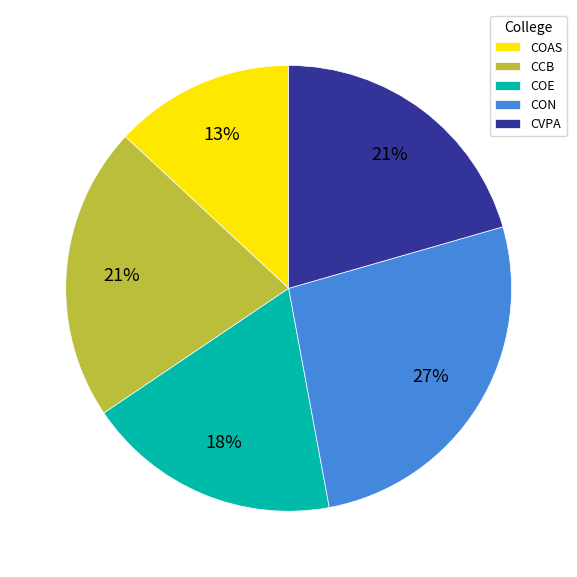

Count the number of slices in the pie.

5